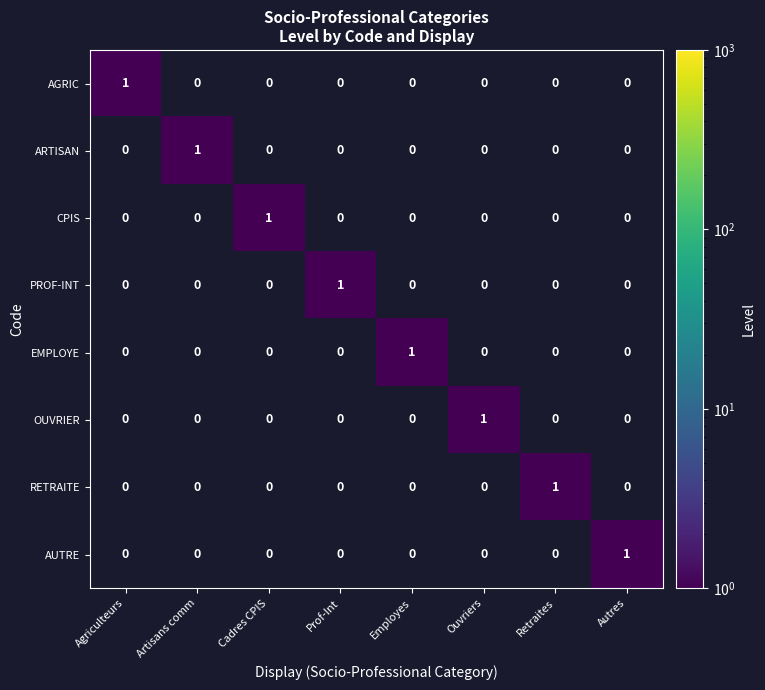

At how many categories does at least one series exceed 0?

8